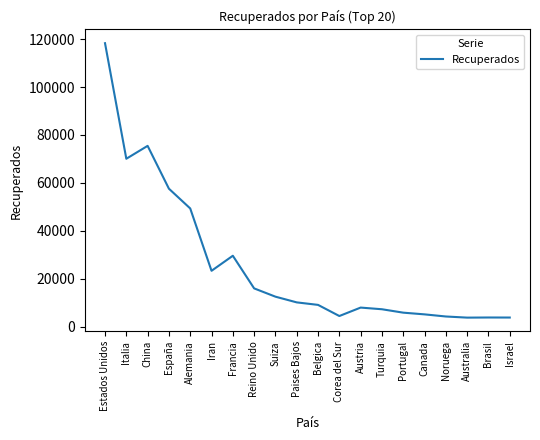

Does the chart have visible grid lines?

No